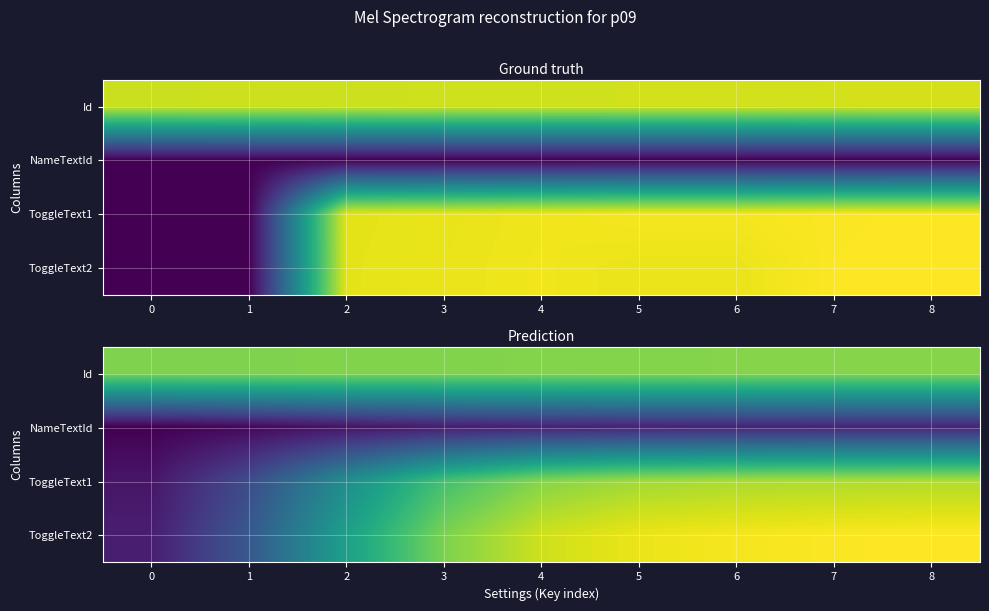

True or false: ToggleText2 has a value of 664.0 at 4.

False